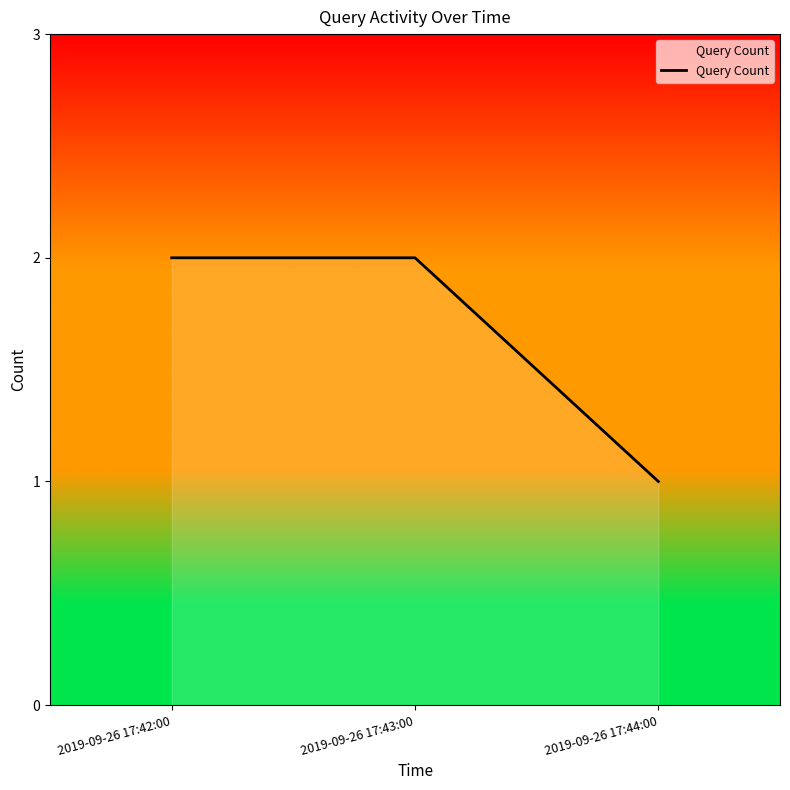

Is it true that the value at 2019-09-26 17:43:00 is 1?

False